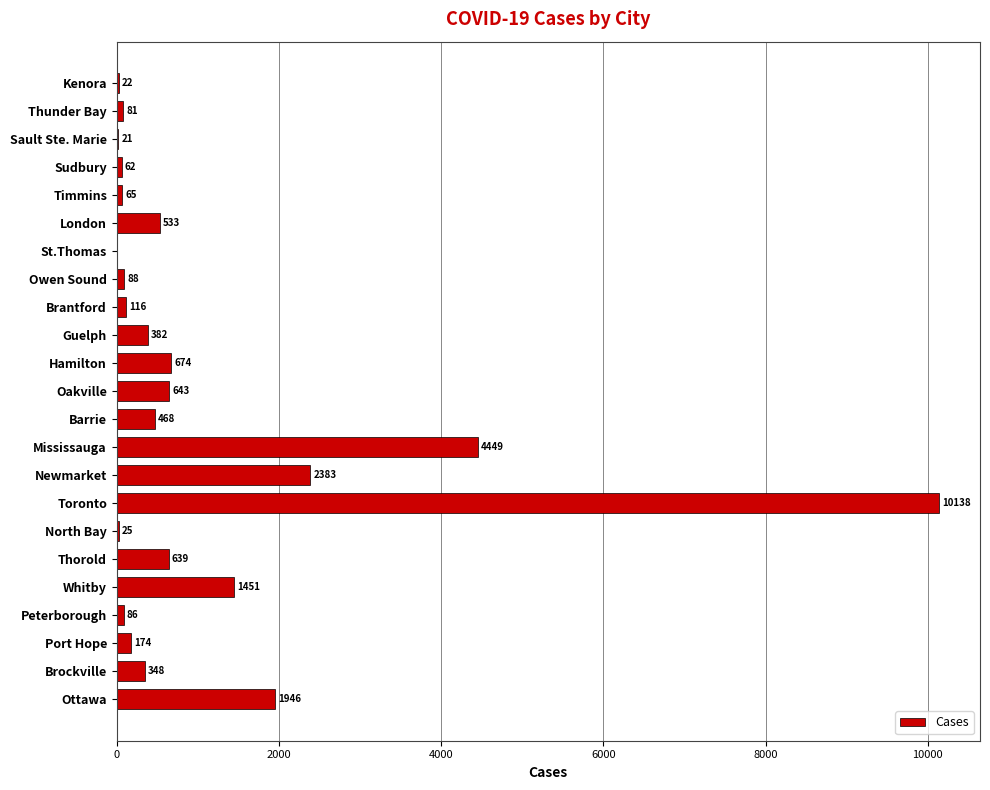

What is the greatest value displayed?

10138